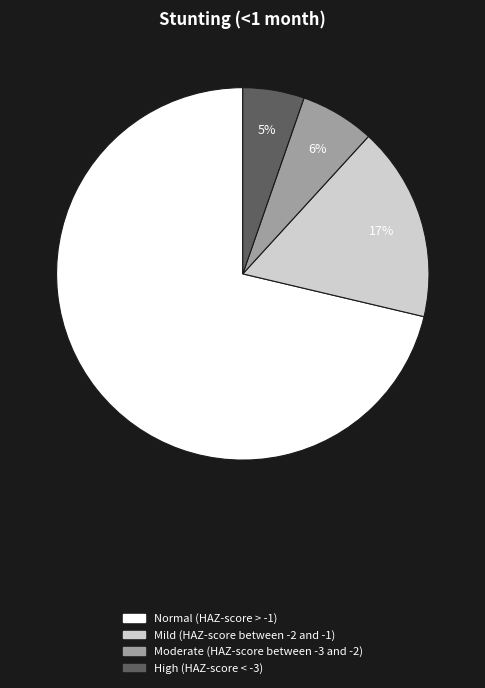

How many slices are in this pie chart?

4